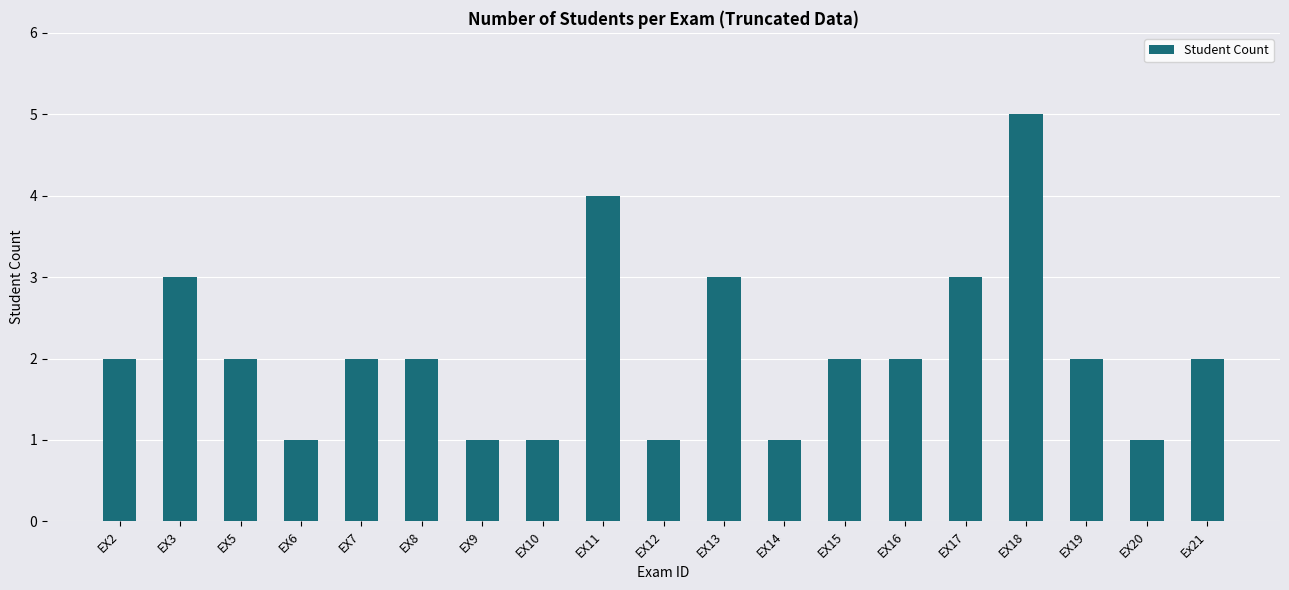

What is the sum of all values?

40